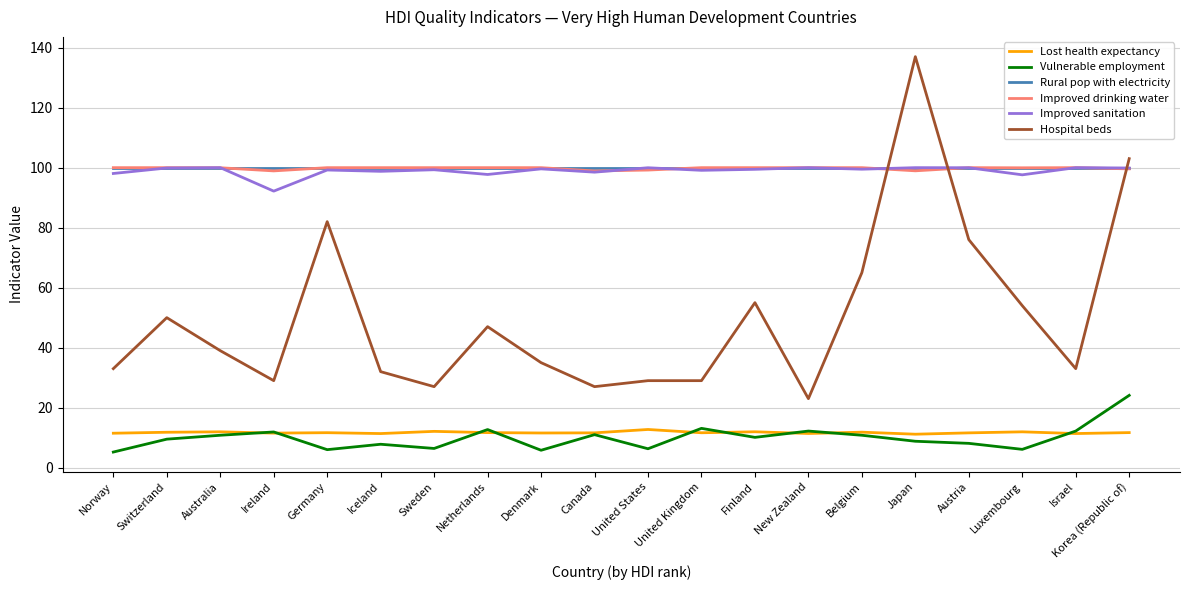

What is the approximate value of Hospital beds at Austria?

76.0